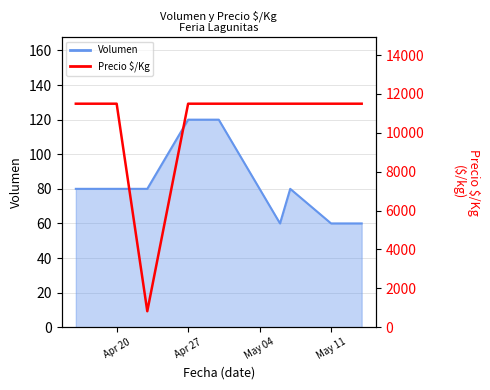

What is the average value?

10313